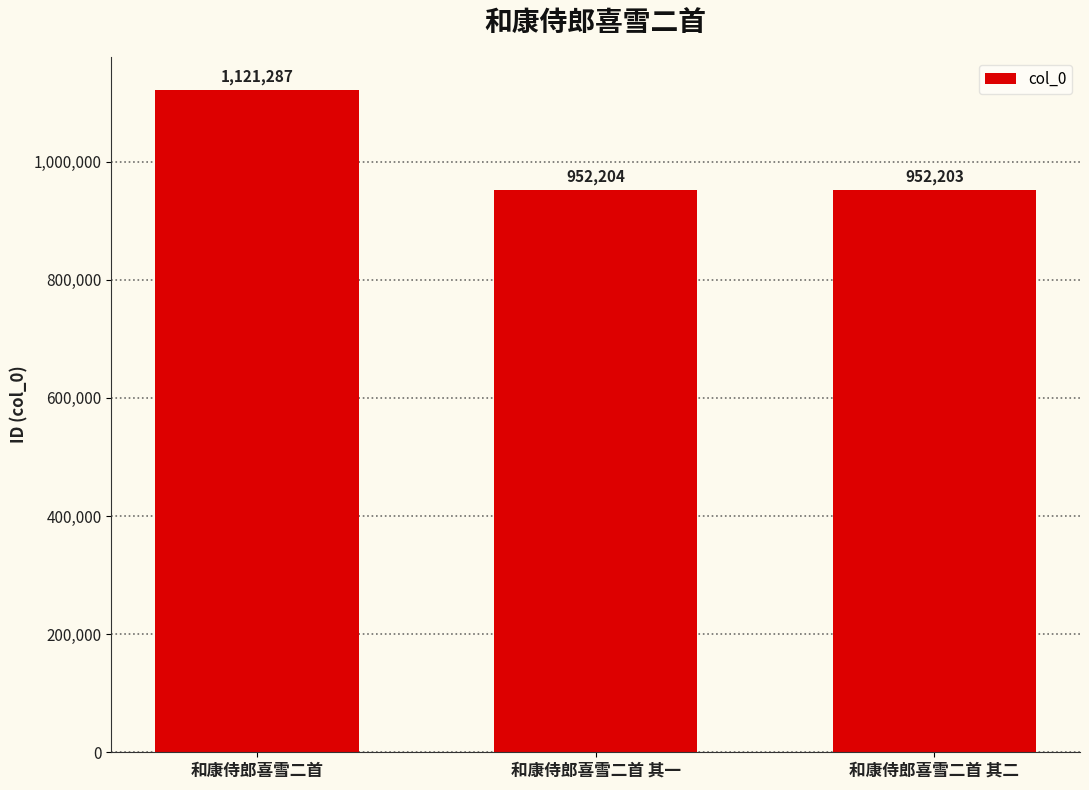

What is the change in value from 和康侍郎喜雪二首 to 和康侍郎喜雪二首 其二?

-169084